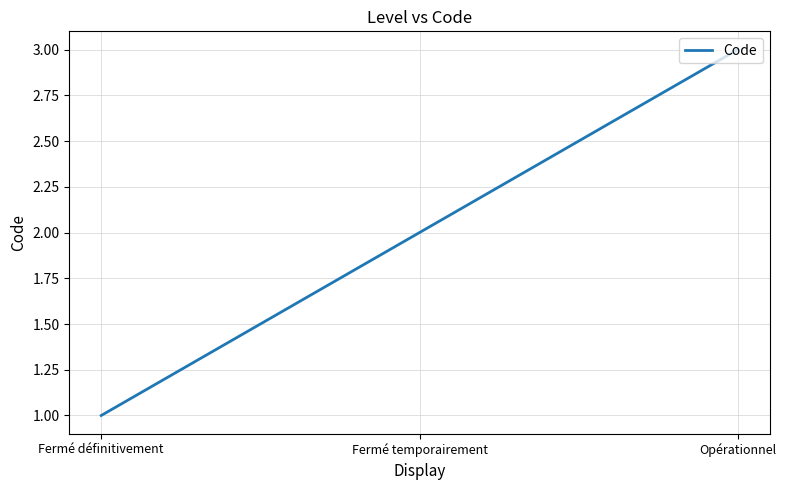

Rank the categories by value from highest to lowest.

Opérationnel, Fermé temporairement, Fermé définitivement